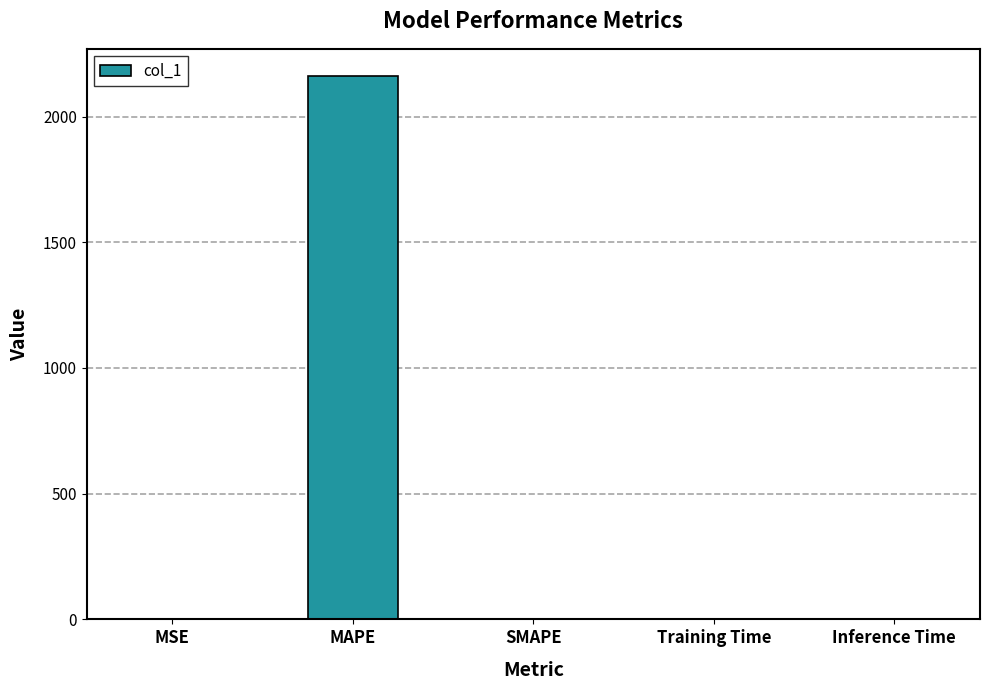

What is the sum of all values?

2162.0